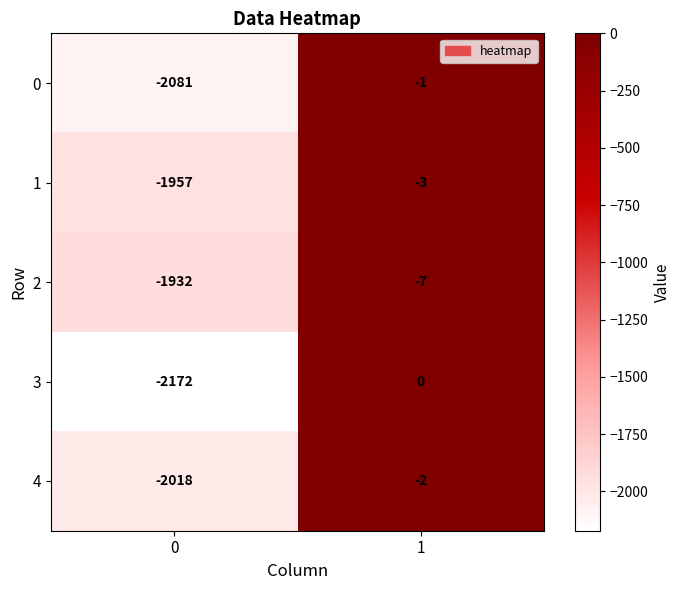

What is the total value across all series at 0?

-10160